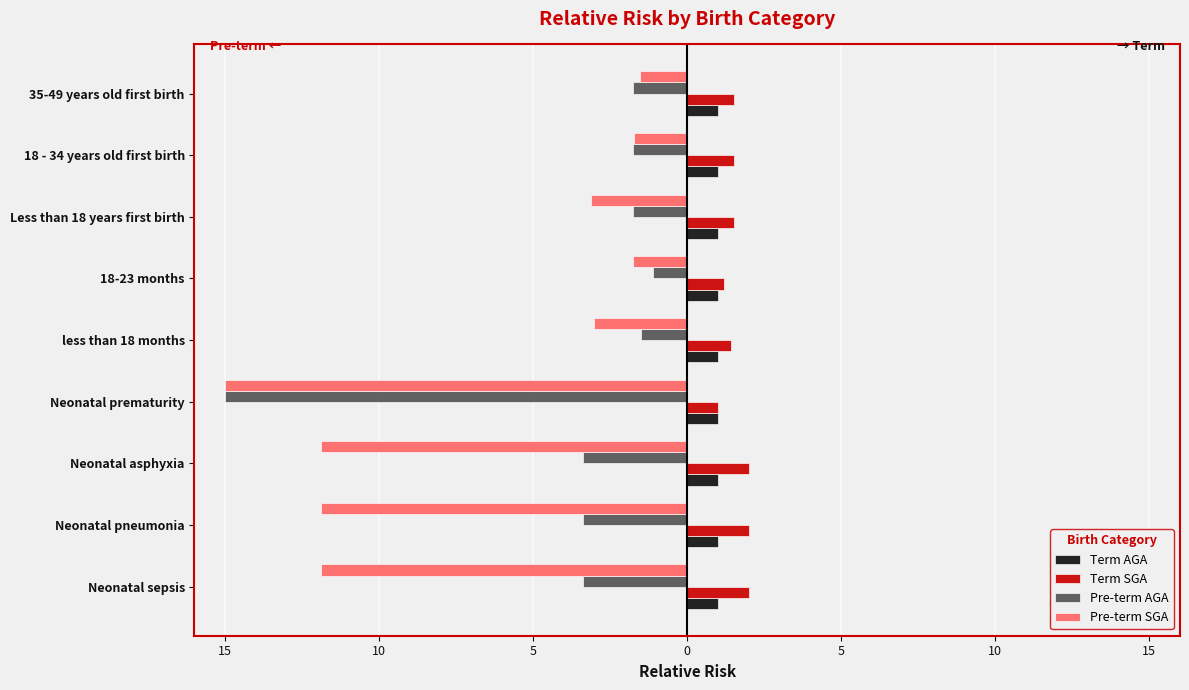

What is the difference between the second highest and second lowest values in the Pre-term AGA series?

1.9